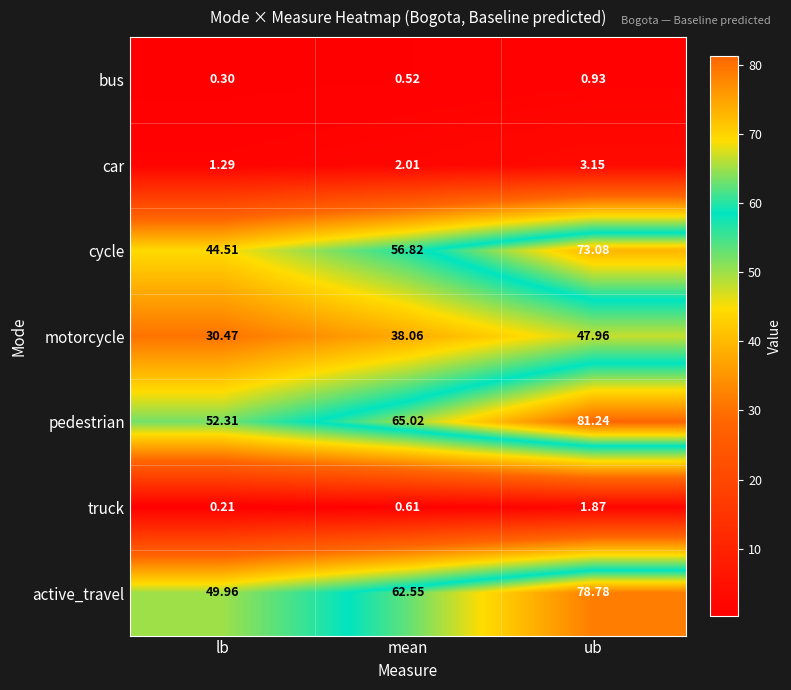

Where does the pedestrian series first go above 65?

mean